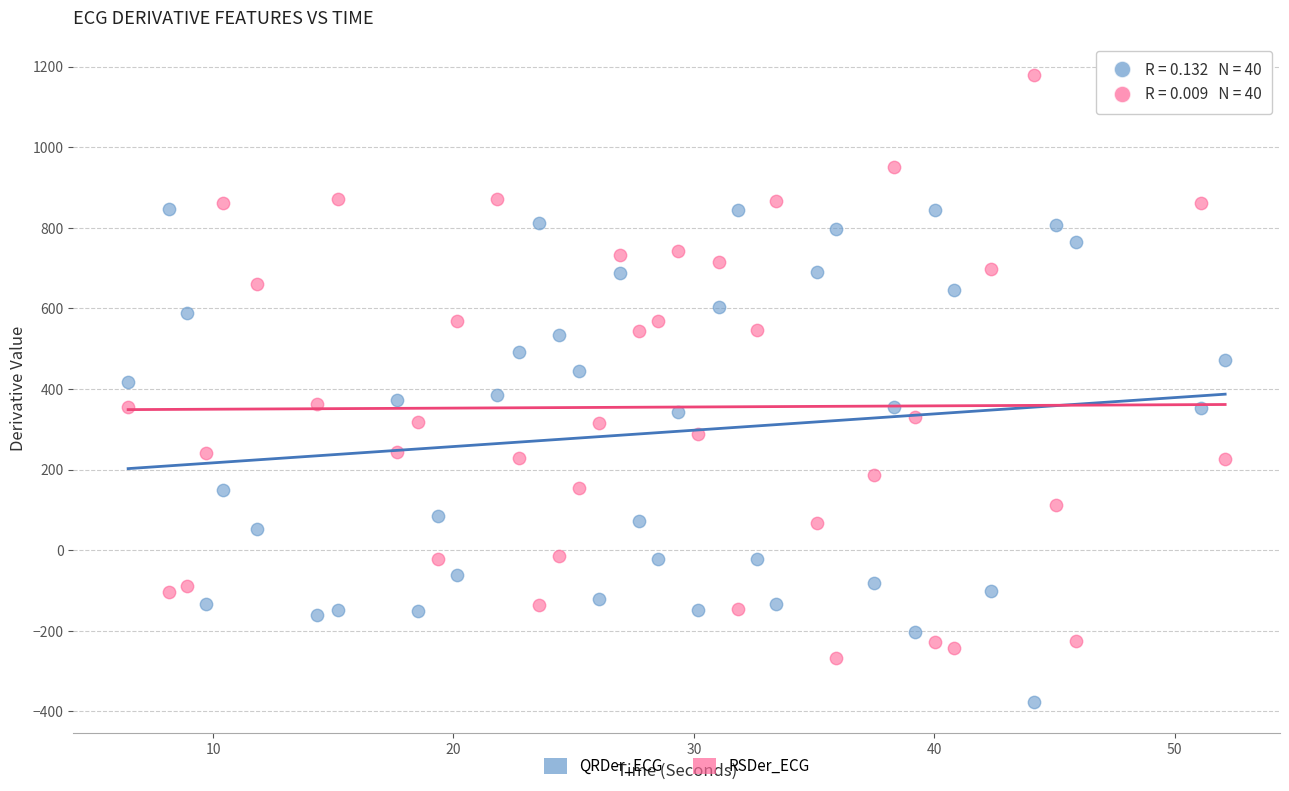

Across all data points, what is the range of X values (max minus min)?

45.6